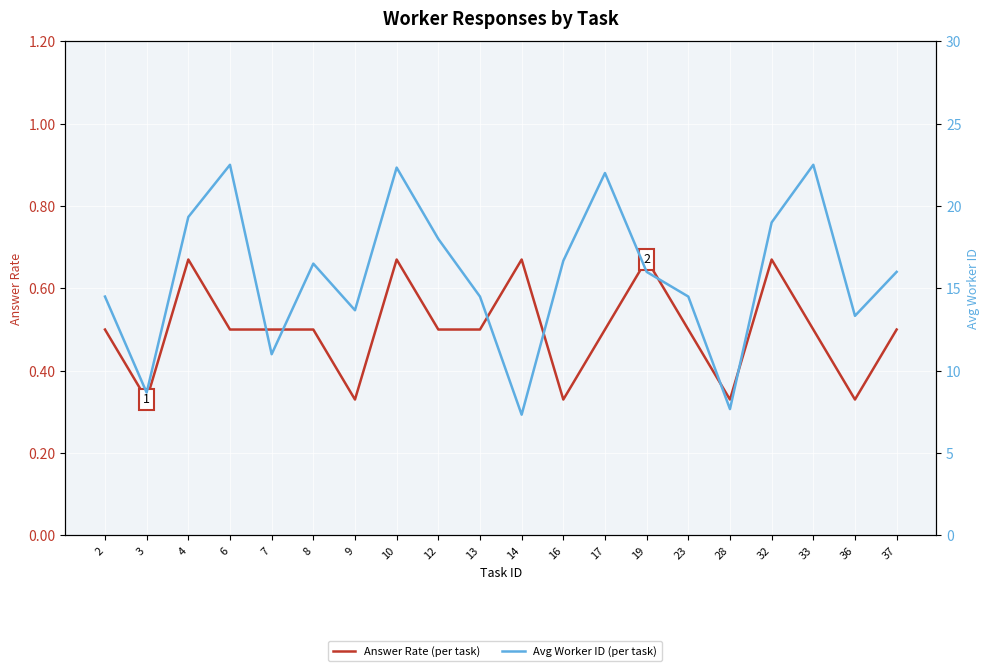

What are all the series names shown in the legend?

Answer Rate (per task), Avg Worker ID (per task)